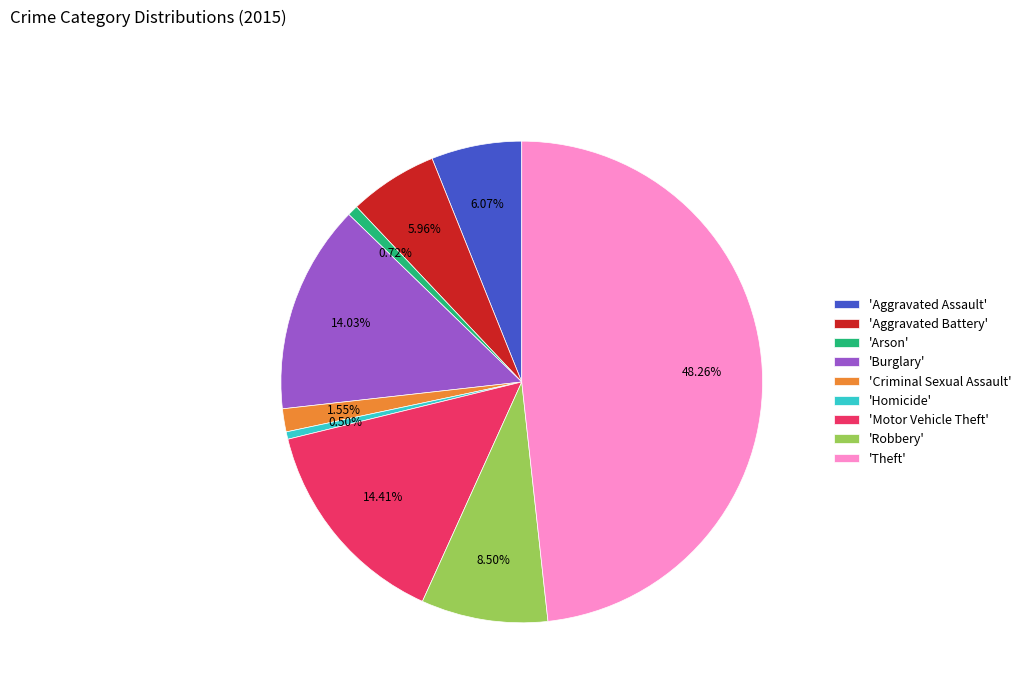

Do 'Theft' and 'Burglary' together represent more than half of the pie?

Yes